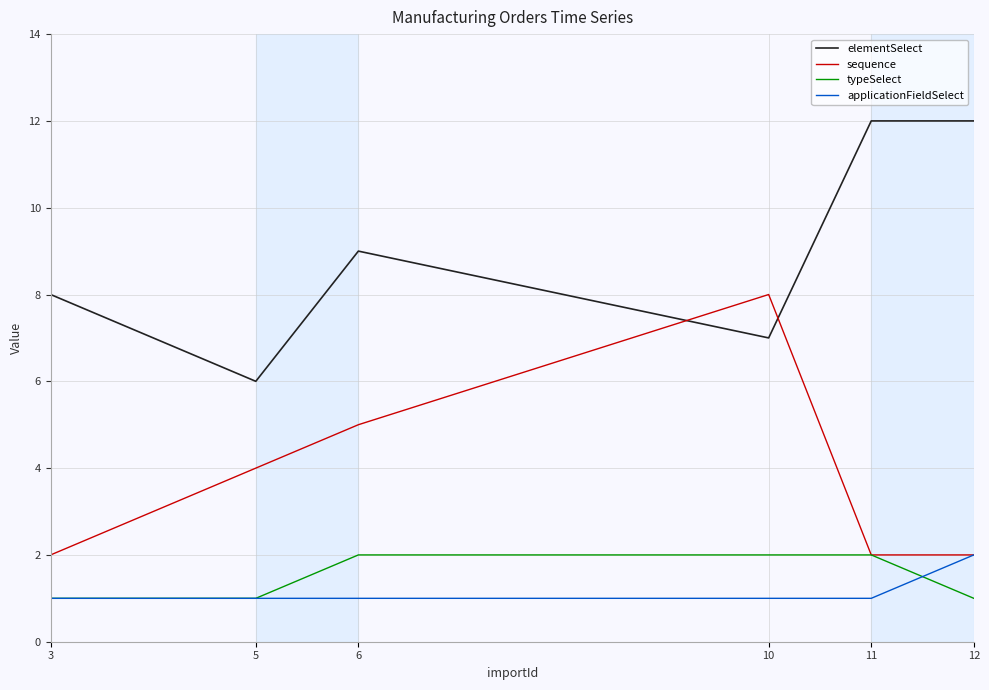

True or false: elementSelect and typeSelect intersect in this chart.

False